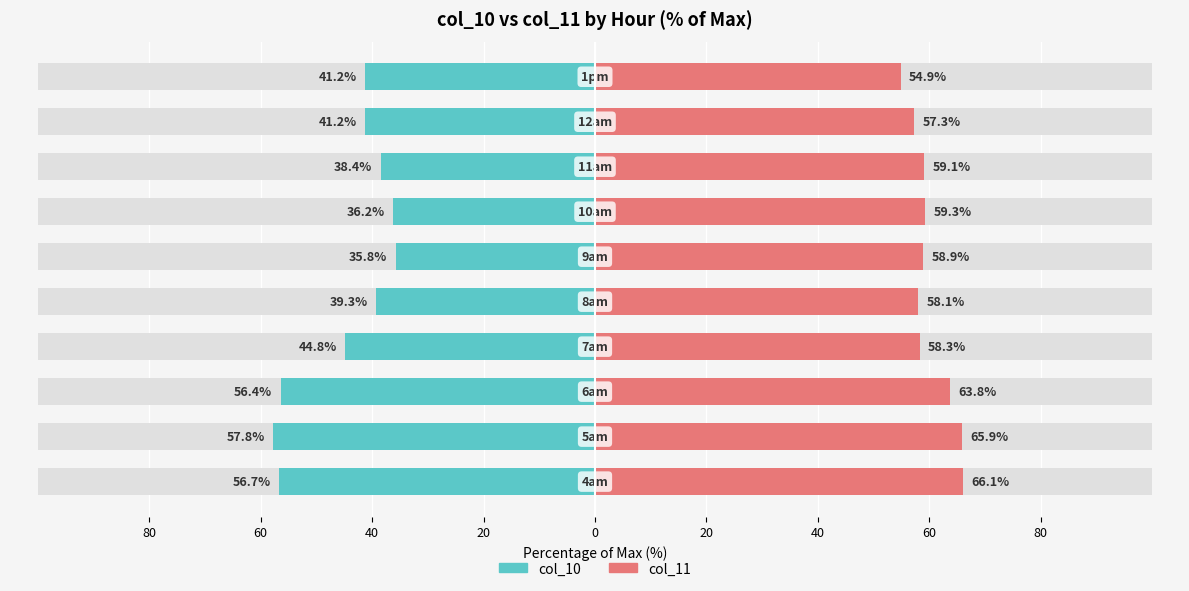

Count the number of categories in the chart.

10